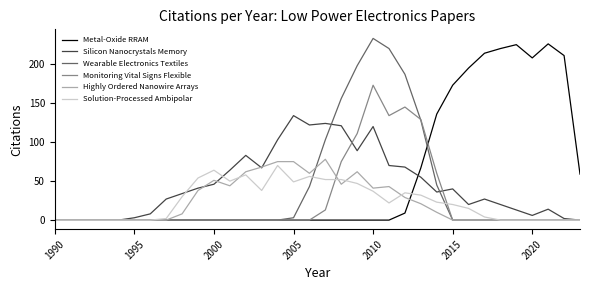

Which series has the largest total across all categories?

Metal-Oxide RRAM